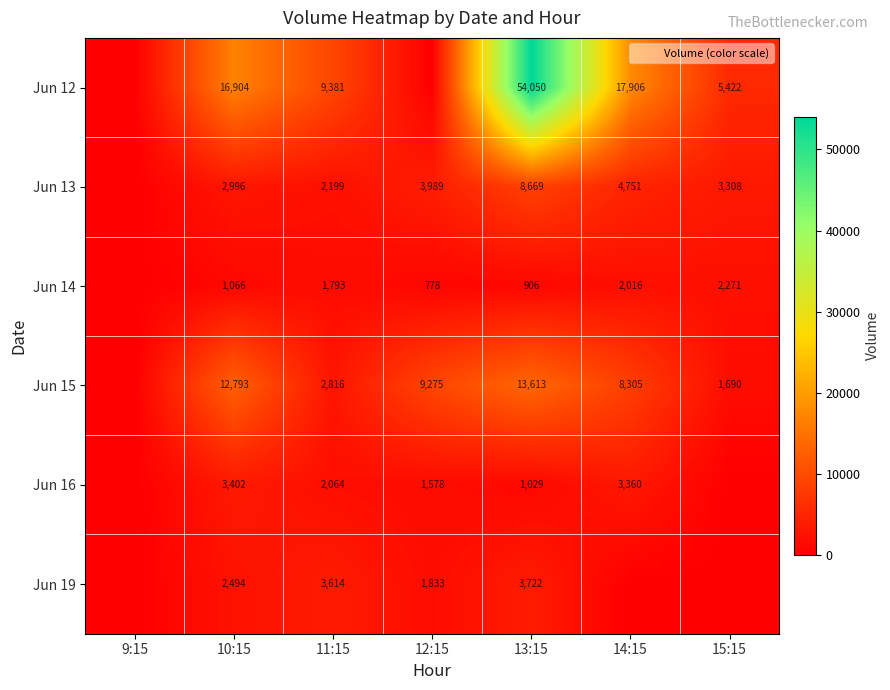

At how many categories does at least one series exceed 13187?

3